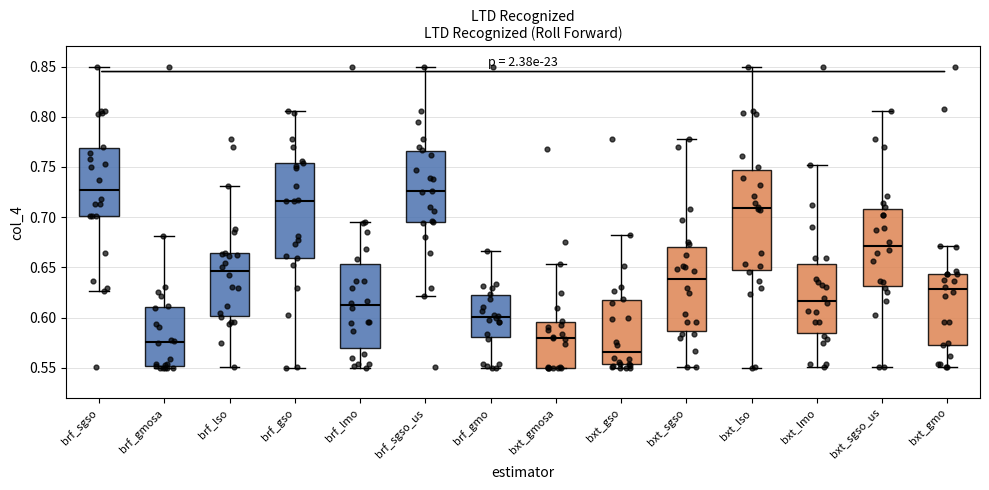

Which box's median line is the lowest?

bxt_gso